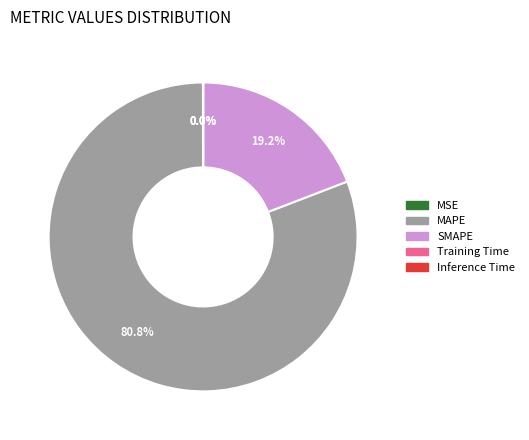

What is the largest slice in the pie chart?

MAPE